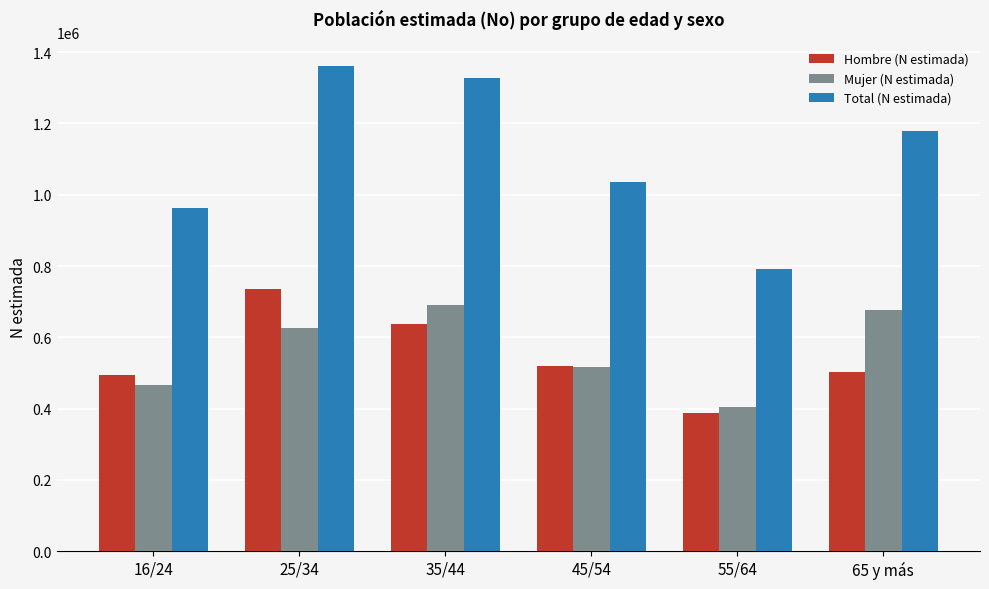

At which category is the sum across all series the highest?

25/34